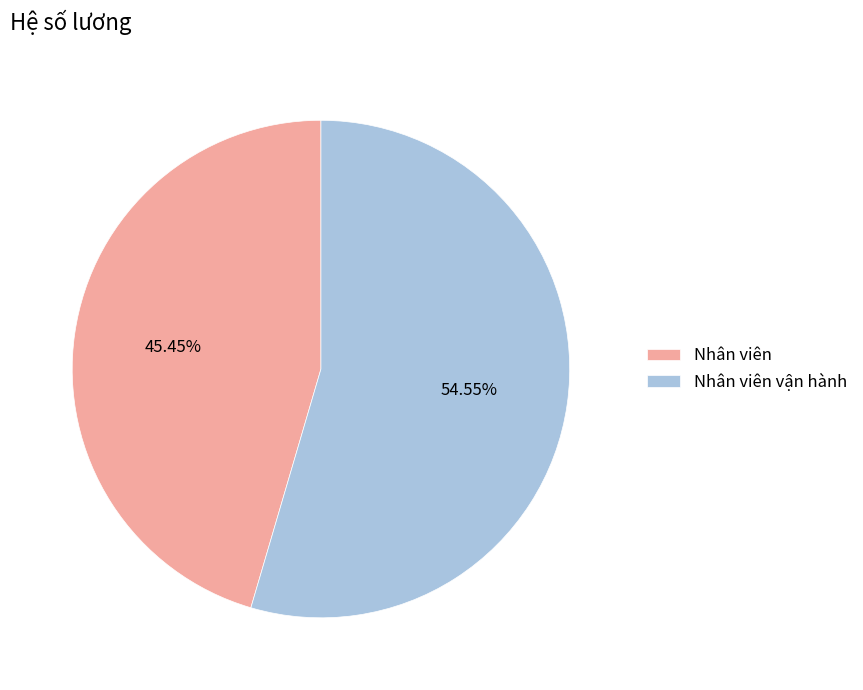

Is it true that Nhân viên is 59% of the pie?

False